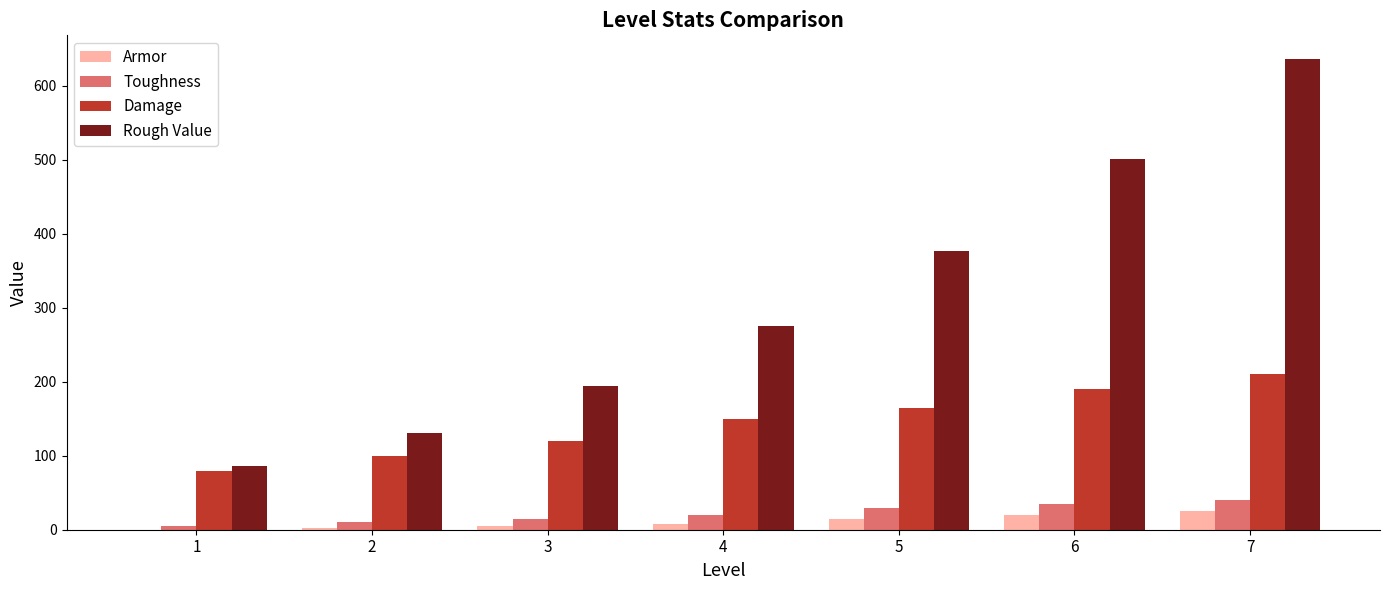

What is the greatest value displayed?

636.5